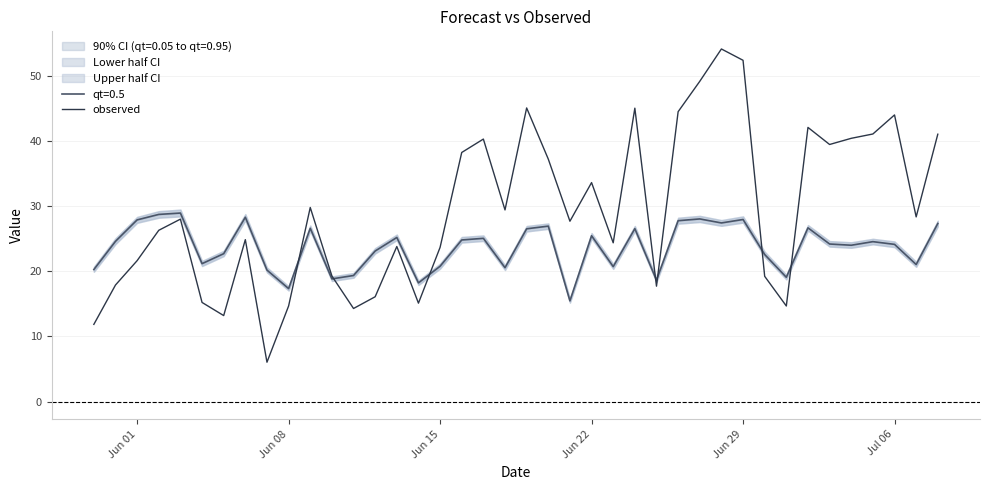

What is the minimum value for observed?

6.1